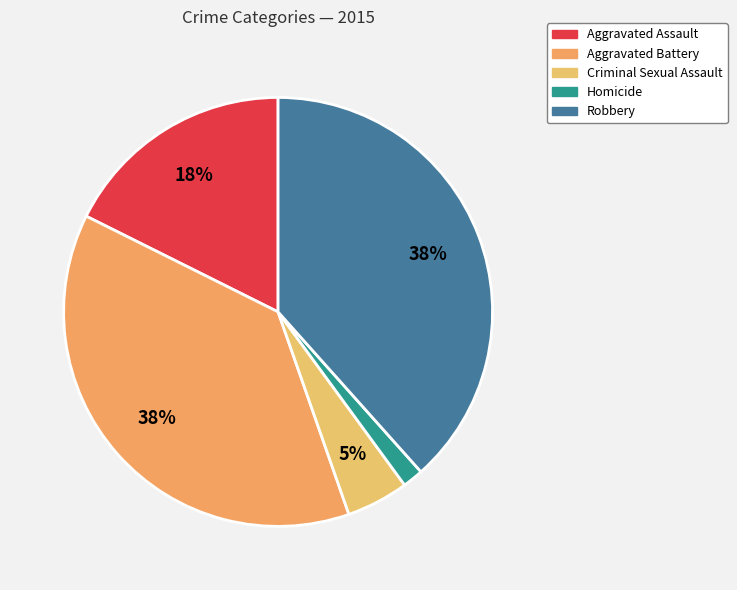

The Aggravated Battery slice represents 38% of the pie. True or false?

True